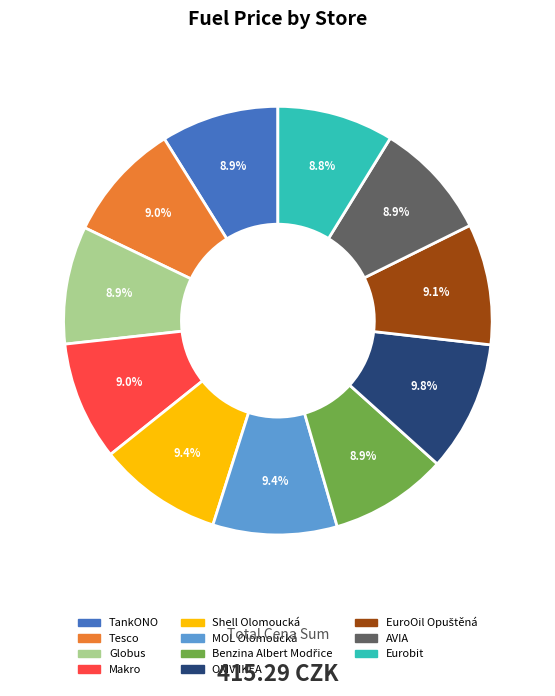

Is there a majority slice in this chart?

No